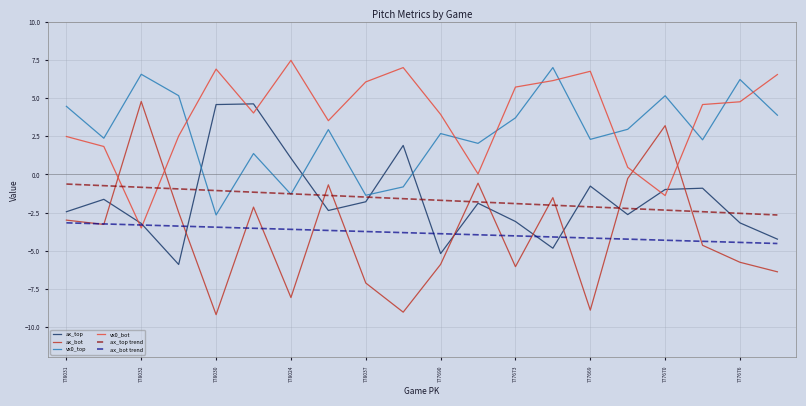

How many values in ax_bot are below zero?

18